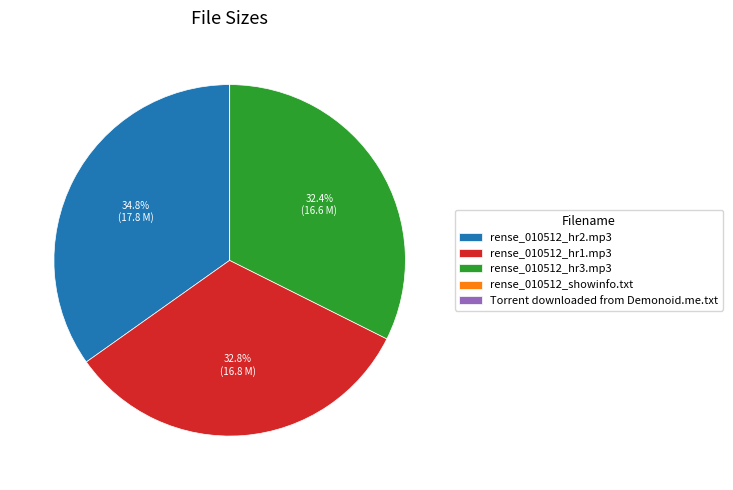

What is the largest slice in the pie chart?

rense_010512_hr2.mp3